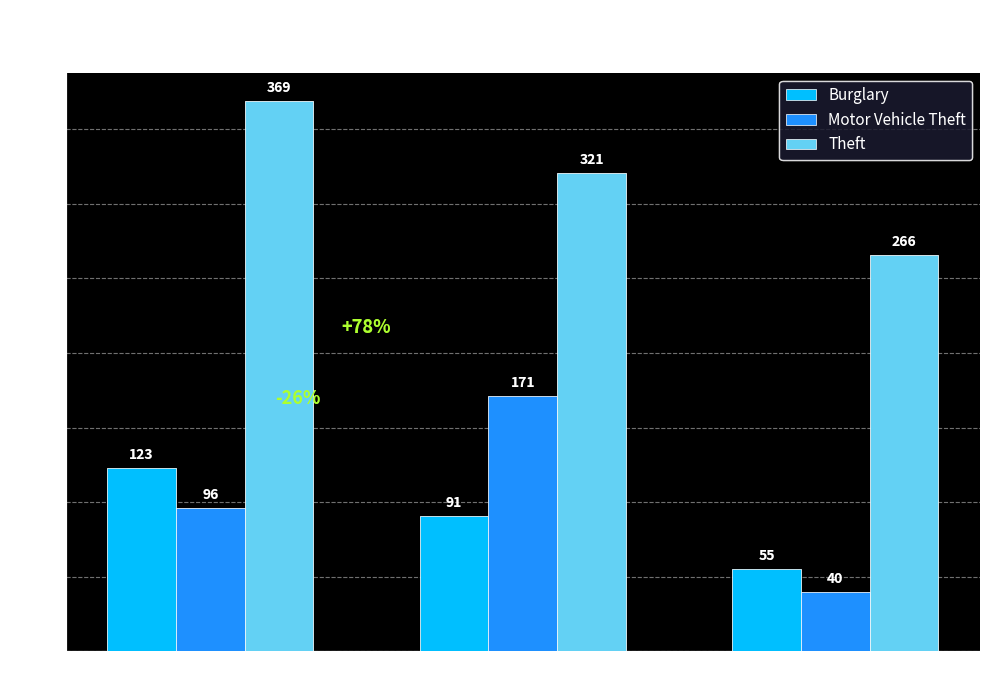

What is the value of the Theft bar at the 2nd from the left?

321